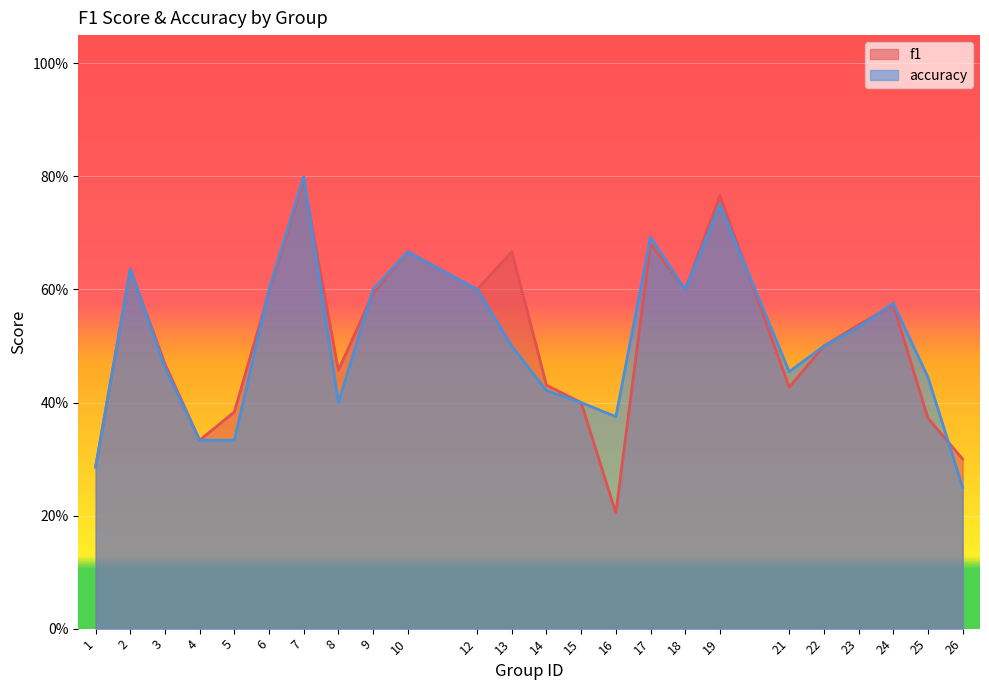

Reading left to right, what are all the values shown in this chart?

f1: 0.3	0.6	0.5	0.3	0.4	0.6	0.8	0.5	0.6	0.7	0.6	0.7	0.4	0.4	0.2	0.7	0.6	0.8	0.4	0.5	0.5	0.6	0.4	0.3
accuracy: 0.3	0.6	0.5	0.3	0.3	0.6	0.8	0.4	0.6	0.7	0.6	0.5	0.4	0.4	0.4	0.7	0.6	0.8	0.5	0.5	0.5	0.6	0.4	0.2